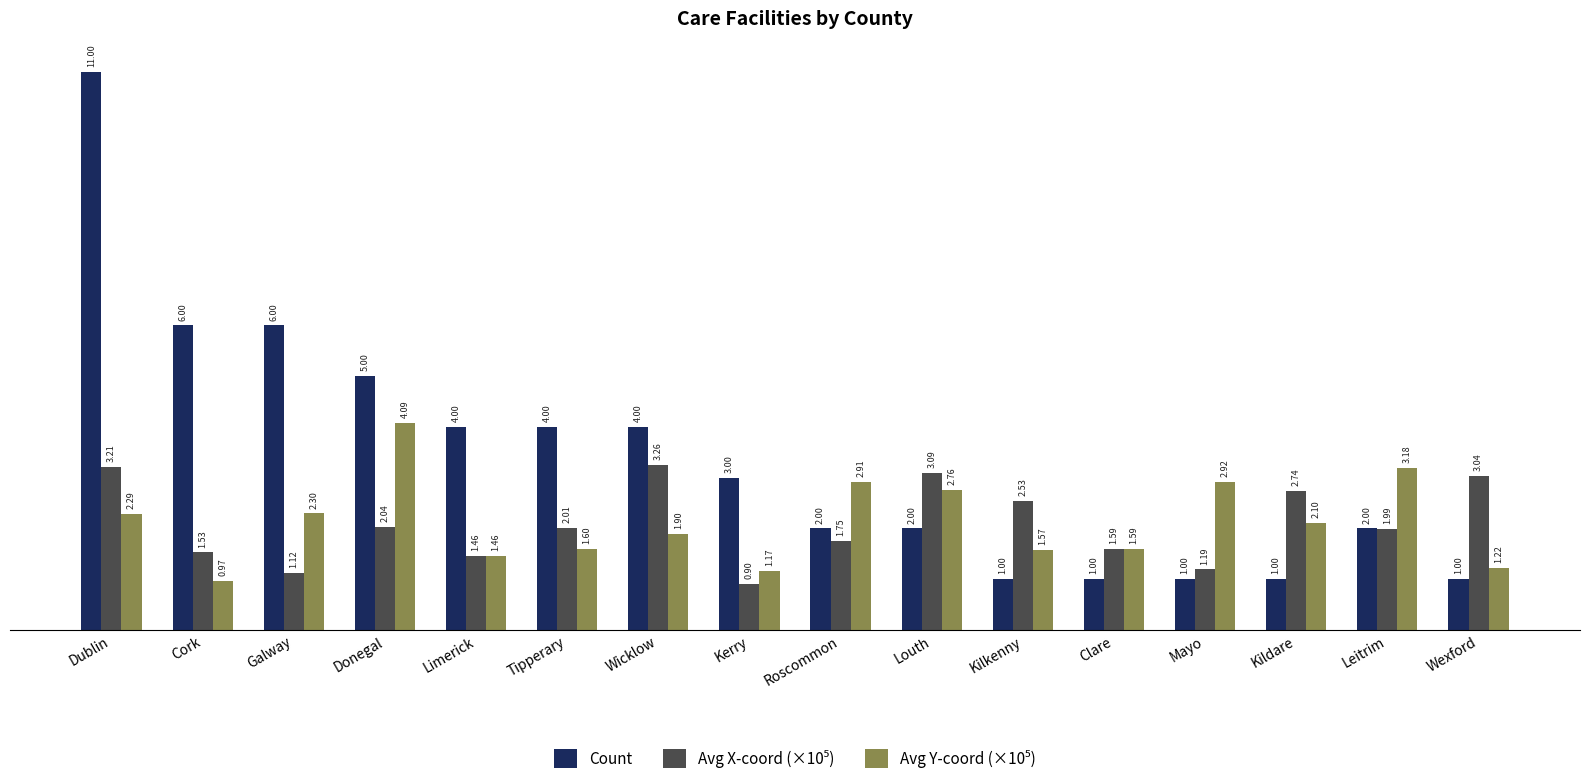

What value does the Count series have at Kerry?

3.0